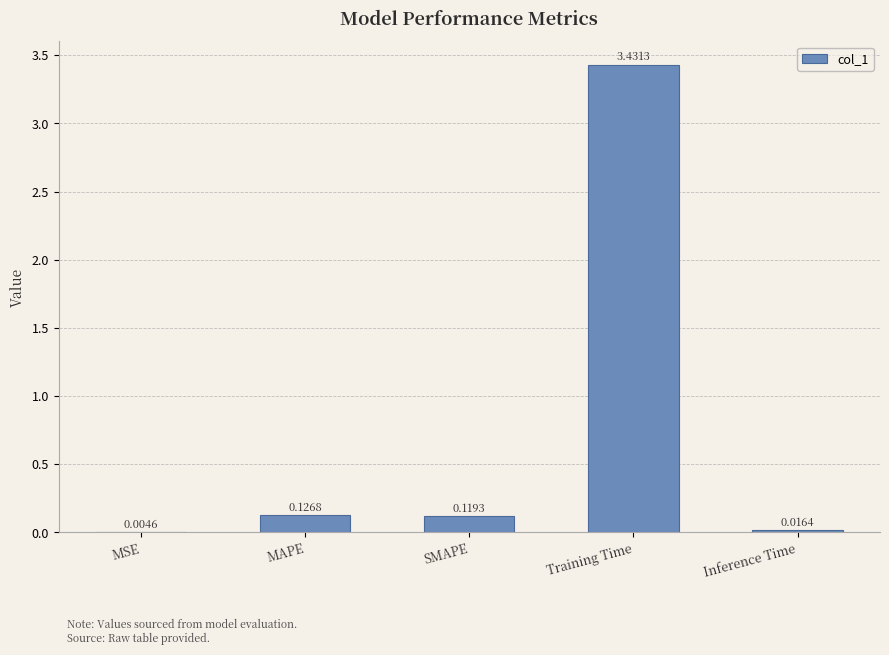

At which category does the chart reach its peak across all series?

Training Time